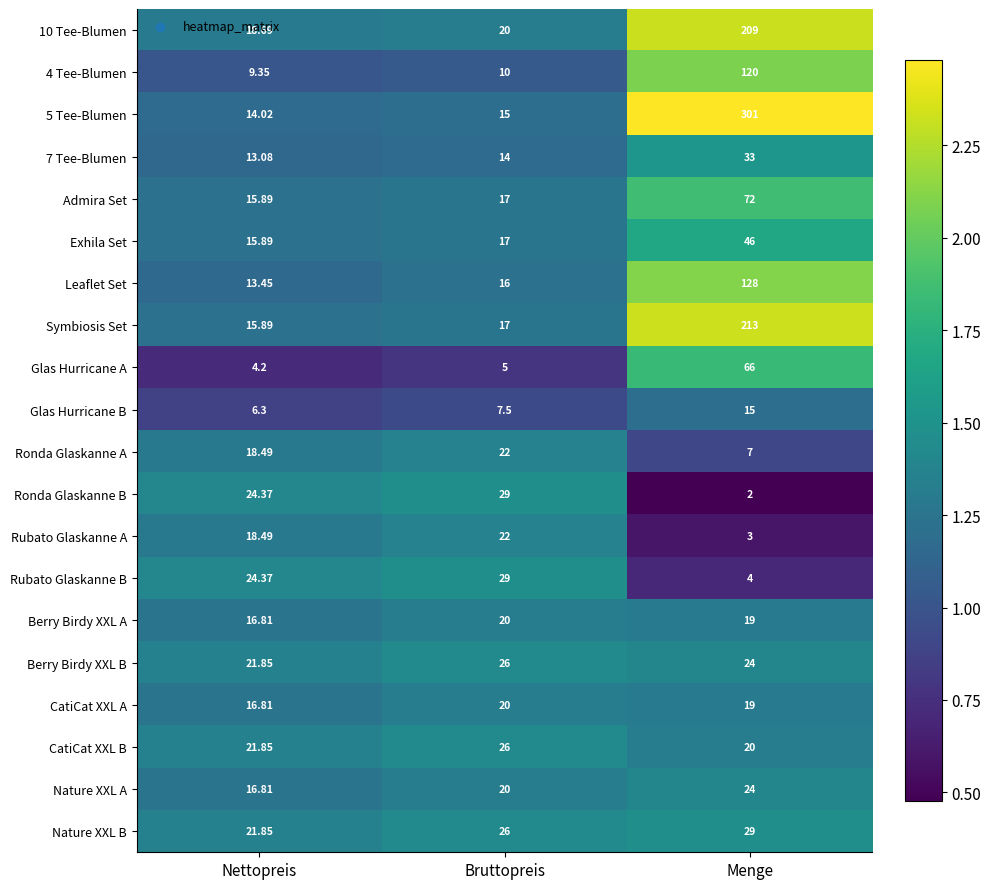

What is the smallest value displayed?

2.0